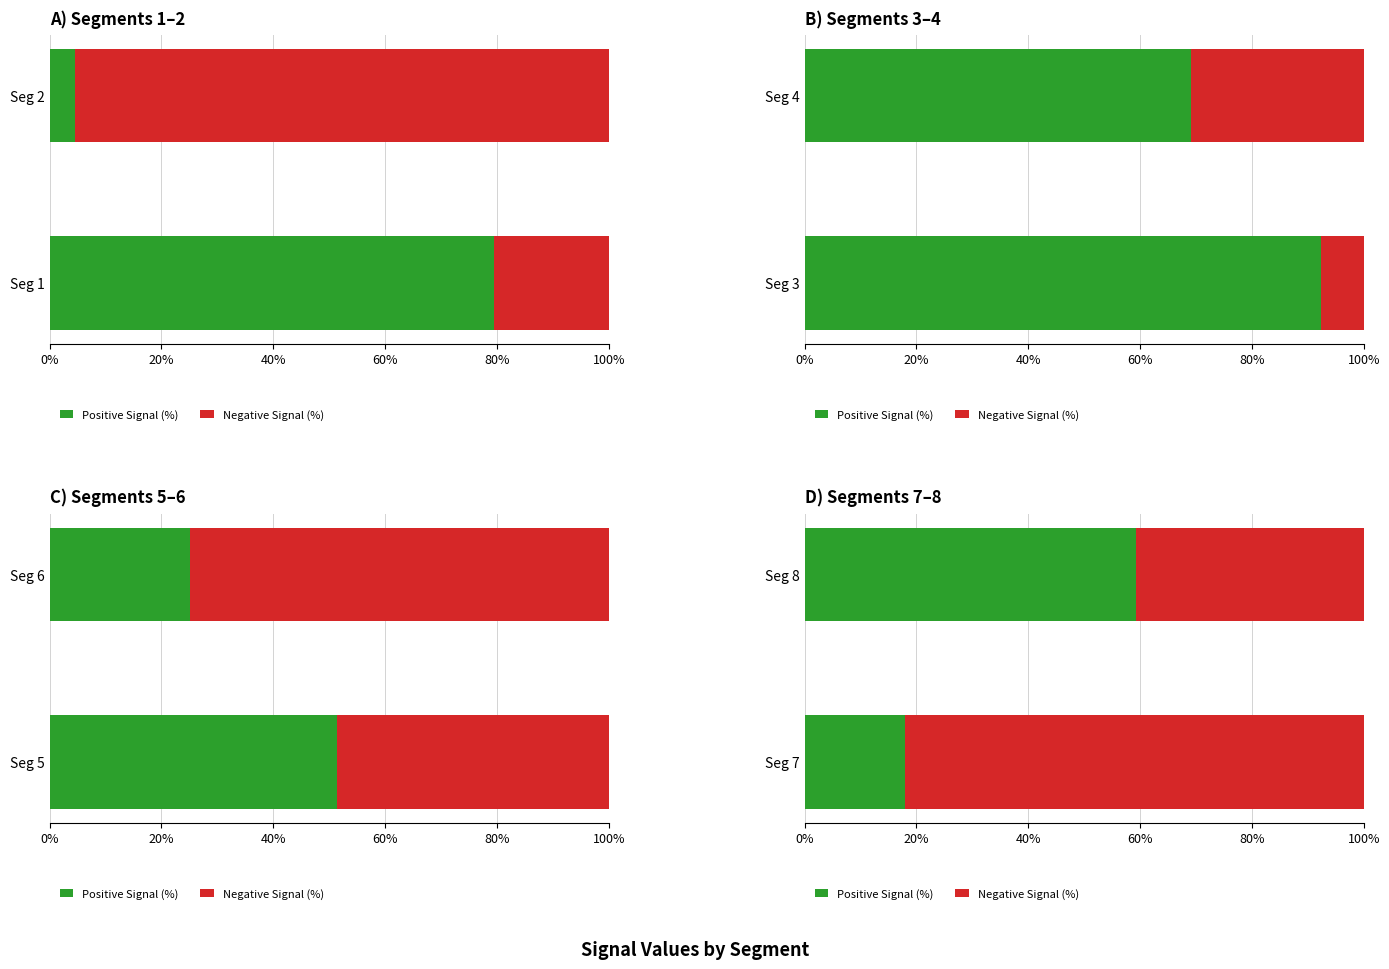

What are all the series names shown in the legend?

Positive Signal (%), Negative Signal (%)